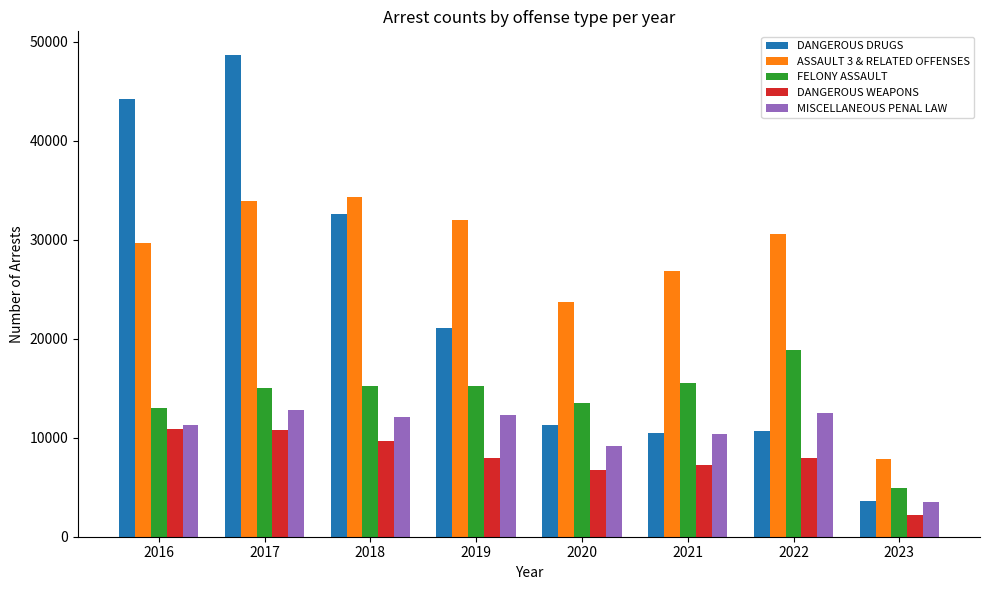

At which label does FELONY ASSAULT reach its minimum?

2023